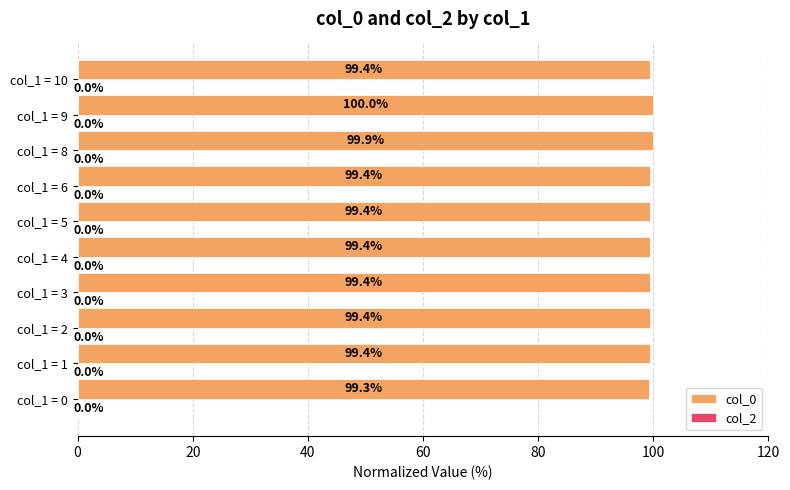

Reading bottom to top, extract all data points from this chart.

99.3	99.4	99.4	99.4	99.4	99.4	99.4	99.9	100.0	99.4